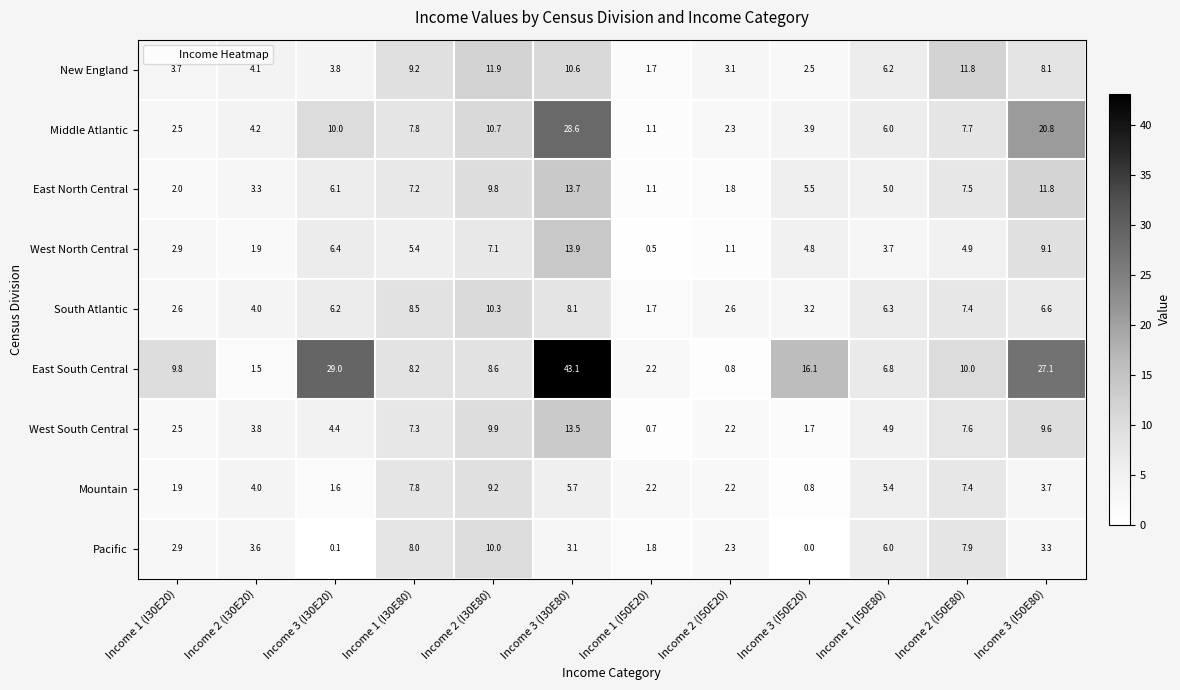

Which series has the largest range (max minus min)?

East South Central